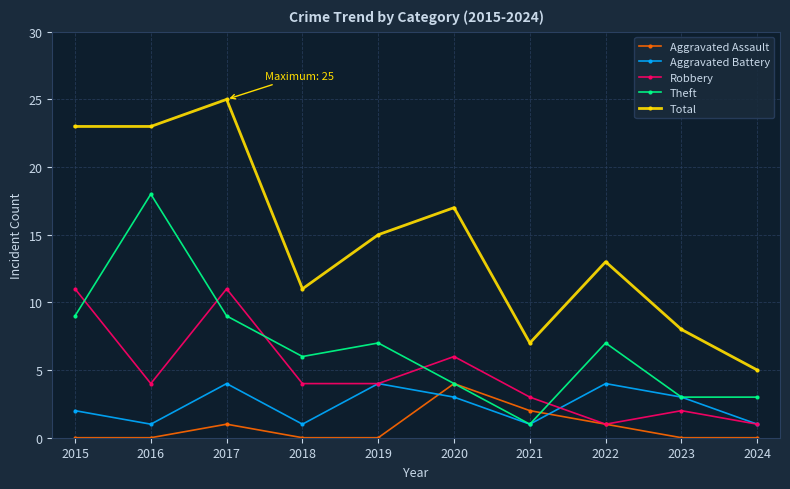

What is the difference between the highest and lowest values at 2015?

23